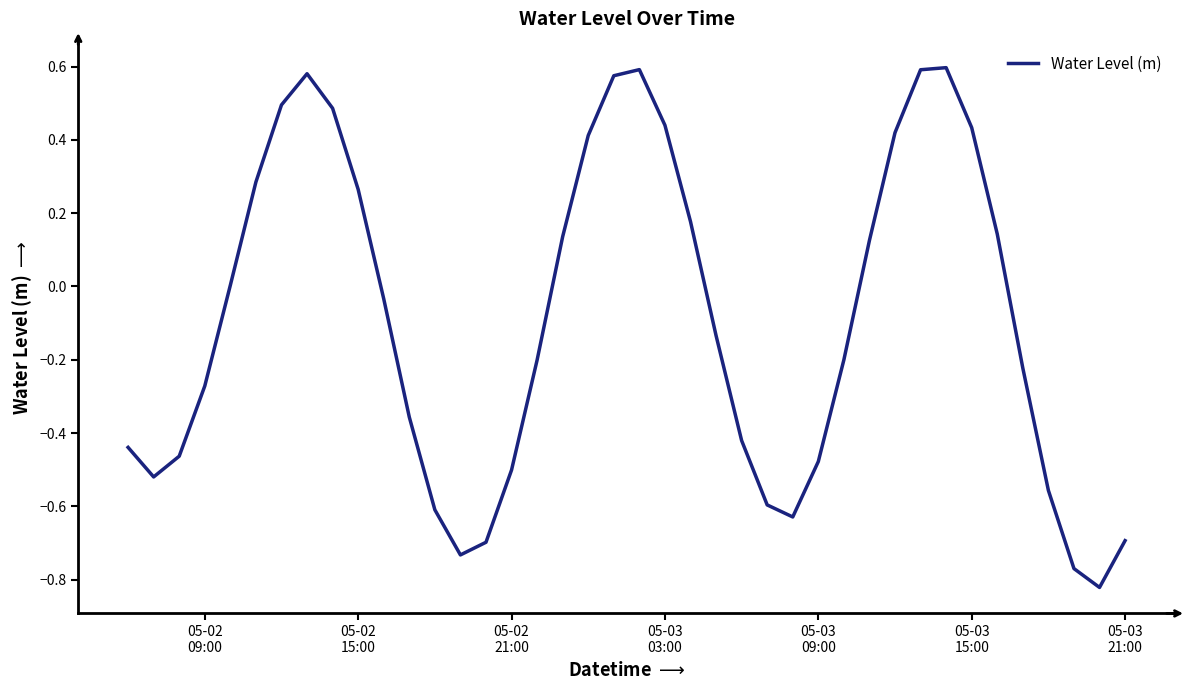

What is the difference between the maximum and minimum values?

1.4